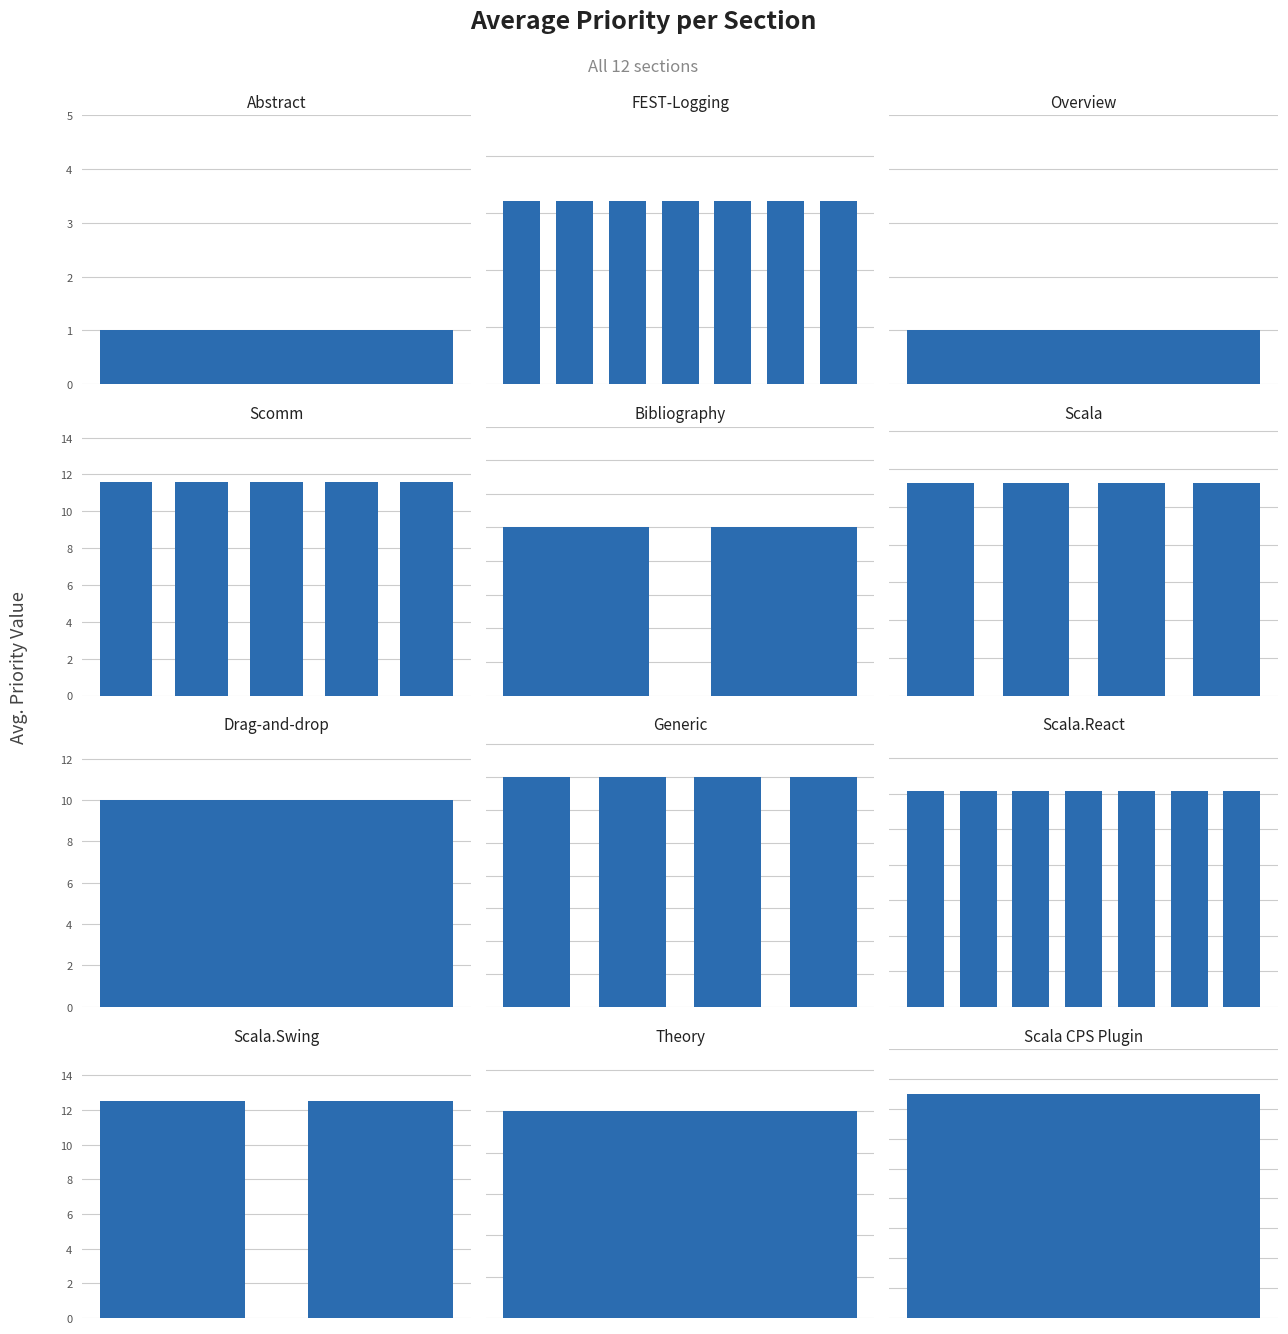

How many bars are there in each group?

2